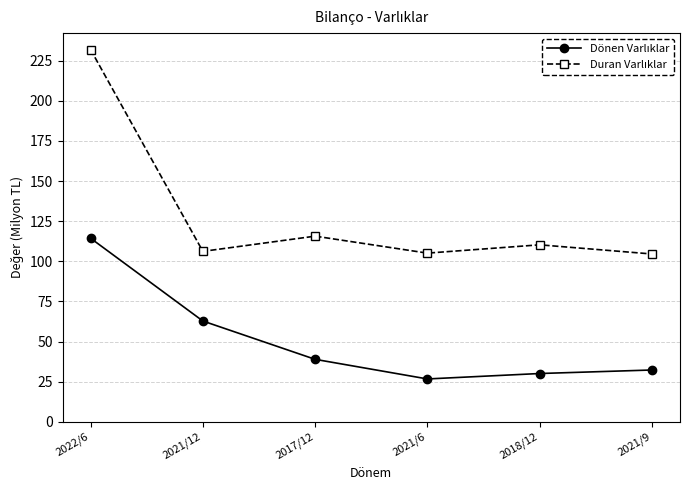

Does the chart have visible grid lines?

Yes